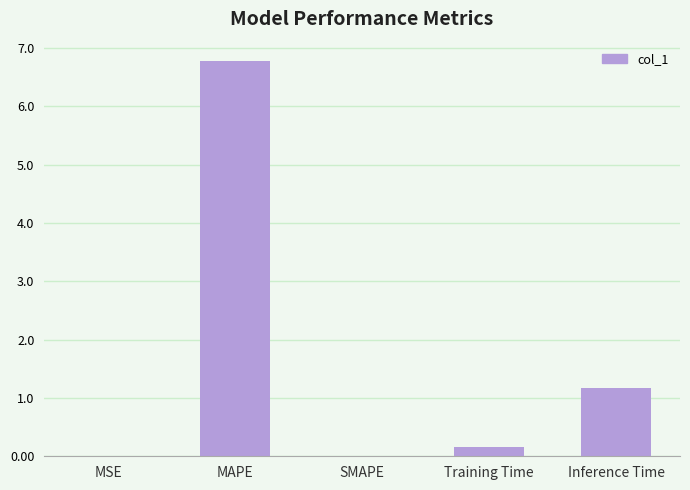

What is the sum of all values?

8.1